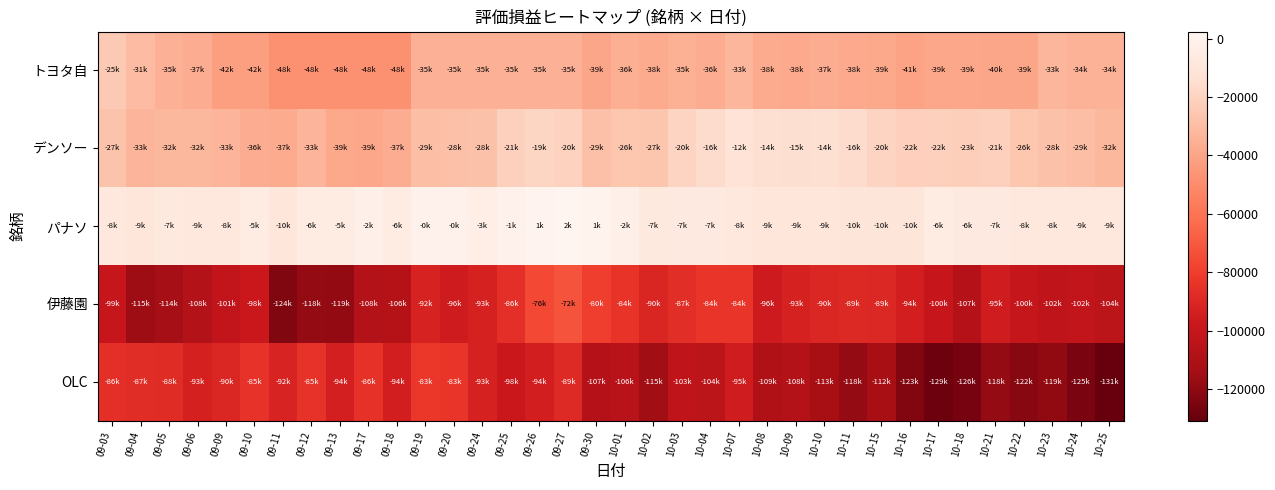

Reading left to right, list all the values displayed in this chart.

トヨタ自: 09-03=-24576.0	09-04=-30848.0	09-05=-34560.0	09-06=-36704.0	09-09=-41984.0	09-10=-42016.0	09-11=-48000.0	09-12=-48000.0	09-13=-48000.0	09-17=-48000.0	09-18=-48000.0	09-19=-34912.0	09-20=-34912.0	09-24=-34912.0	09-25=-34912.0	09-26=-34912.0	09-27=-34912.0	09-30=-39264.0	10-01=-35840.0	10-02=-37536.0	10-03=-35488.0	10-04=-36480.0	10-07=-32672.0	10-08=-37632.0	10-09=-37920.0	10-10=-36855.0	10-11=-38082.0	10-15=-38624.0	10-16=-40606.5	10-17=-38885.0	10-18=-38745.0	10-21=-39515.0	10-22=-39312.0	10-23=-32908.5	10-24=-34186.5	10-25=-34364.0
デンソー: 09-03=-27206.0	09-04=-33152.0	09-05=-32223.5	09-06=-32446.5	09-09=-33227.0	09-10=-36176.0	09-11=-37462.5	09-12=-33300.0	09-13=-38703.5	09-17=-38874.0	09-18=-36547.0	09-19=-29362.5	09-20=-28432.5	09-24=-27888.0	09-25=-21073.5	09-26=-19178.0	09-27=-20181.5	09-30=-28767.0	10-01=-25868.0	10-02=-26537.0	10-03=-19624.0	10-04=-16279.0	10-07=-12153.5	10-08=-14097.0	10-09=-14763.0	10-10=-13875.0	10-11=-16243.5	10-15=-19735.5	10-16=-21840.0	10-17=-21504.0	10-18=-22512.0	10-21=-21280.0	10-22=-26216.0	10-23=-28034.5	10-24=-28842.0	10-25=-32403.5
パナソ: 09-03=-7840.0	09-04=-9440.0	09-05=-7200.0	09-06=-8829.0	09-09=-7720.0	09-10=-4774.0	09-11=-9519.5	09-12=-5688.0	09-13=-5040.0	09-17=-2079.0	09-18=-5655.0	09-19=-231.0	09-20=-438.0	09-24=-3108.0	09-25=-600.0	09-26=1349.0	09-27=2405.0	09-30=732.0	10-01=-1920.0	10-02=-6984.5	10-03=-6646.5	10-04=-6784.0	10-07=-7920.0	10-08=-9211.5	10-09=-9407.5	10-10=-9324.0	10-11=-9928.0	10-15=-10286.0	10-16=-10312.5	10-17=-5850.0	10-18=-6450.0	10-21=-6549.0	10-22=-7659.0	10-23=-8103.0	10-24=-8732.0	10-25=-8806.0
伊藤園: 09-03=-99267.0	09-04=-115335.0	09-05=-113980.0	09-06=-107584.0	09-09=-101352.0	09-10=-97580.0	09-11=-123580.0	09-12=-118300.0	09-13=-118608.0	09-17=-107900.0	09-18=-106406.0	09-19=-92160.0	09-20=-95680.0	09-24=-92575.0	09-25=-86080.0	09-26=-76153.0	09-27=-72320.0	09-30=-79520.0	10-01=-84203.0	10-02=-90396.0	10-03=-86879.0	10-04=-83804.0	10-07=-83640.0	10-08=-96114.0	10-09=-92518.0	10-10=-89846.0	10-11=-89040.0	10-15=-89208.0	10-16=-94080.0	10-17=-99541.0	10-18=-107217.0	10-21=-95116.0	10-22=-99994.0	10-23=-102416.0	10-24=-101616.0	10-25=-104052.0
OLC: 09-03=-86460.0	09-04=-87120.0	09-05=-87890.0	09-06=-93018.0	09-09=-90132.0	09-10=-85026.0	09-11=-91756.0	09-12=-84784.0	09-13=-93594.0	09-17=-85541.0	09-18=-94164.0	09-19=-82603.0	09-20=-83055.0	09-24=-92805.0	09-25=-97822.0	09-26=-93960.0	09-27=-88655.0	09-30=-107085.0	10-01=-106026.0	10-02=-114824.0	10-03=-102564.0	10-04=-103824.0	10-07=-95256.0	10-08=-109220.0	10-09=-107648.0	10-10=-112840.0	10-11=-117900.0	10-15=-112464.0	10-16=-123424.0	10-17=-128506.0	10-18=-126225.0	10-21=-117855.0	10-22=-121905.0	10-23=-119070.0	10-24=-125120.0	10-25=-130835.0